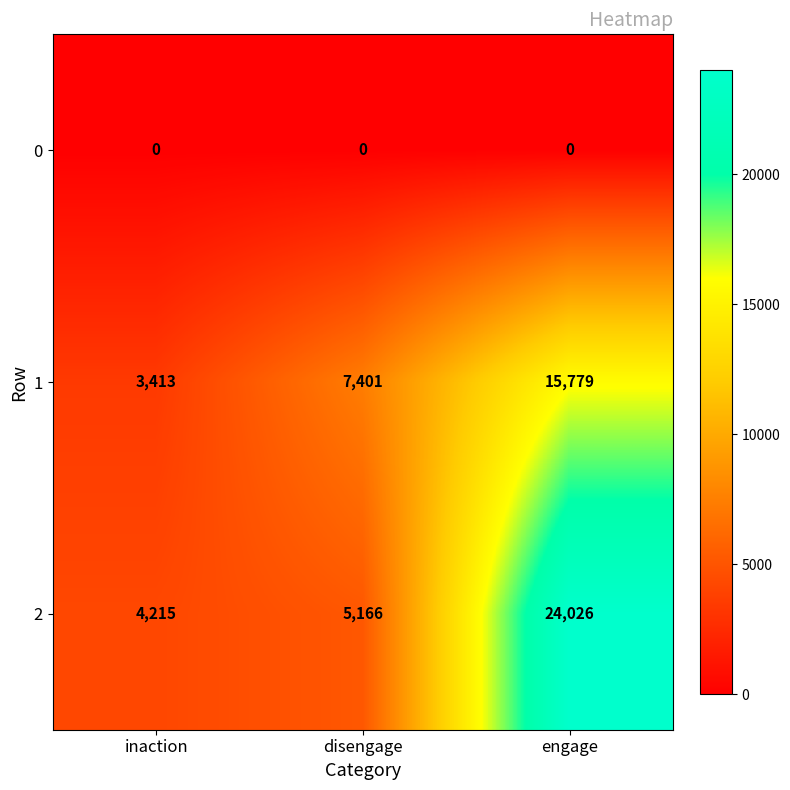

Rank the series at engage from lowest to highest value.

0, 1, 2